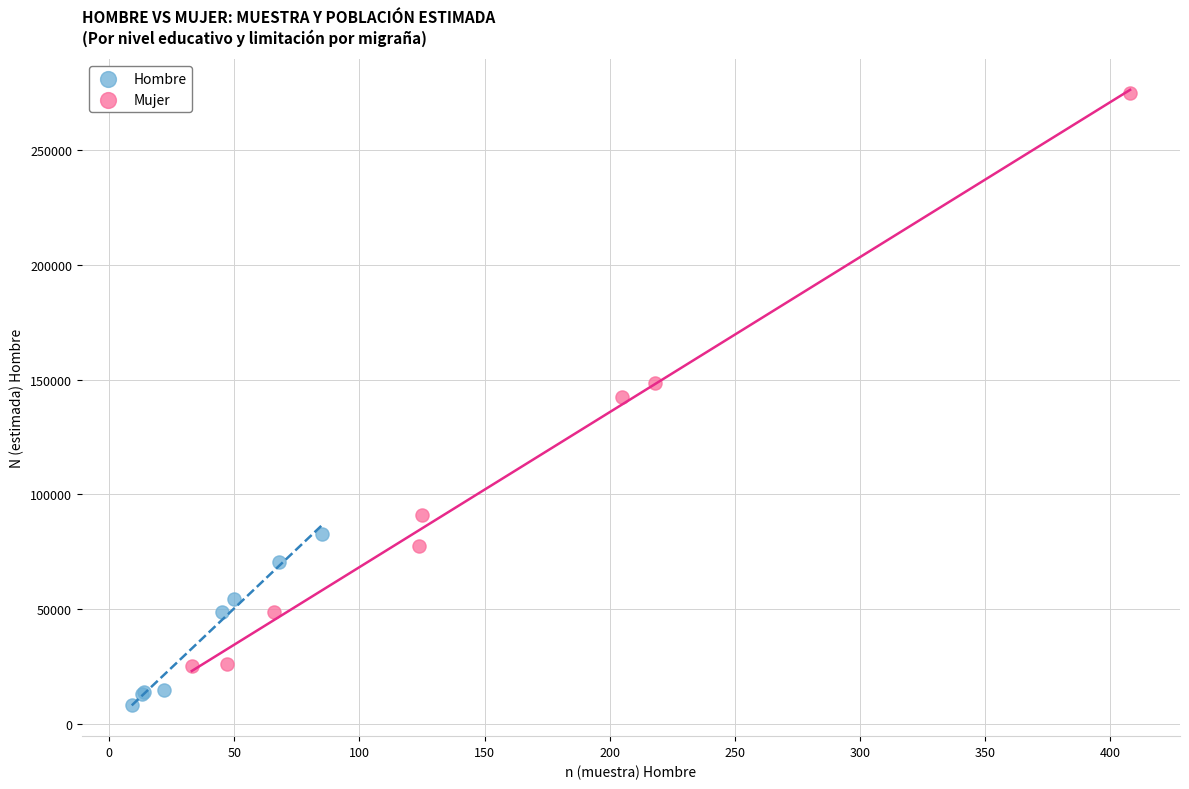

Which series reaches the maximum Y coordinate?

Mujer